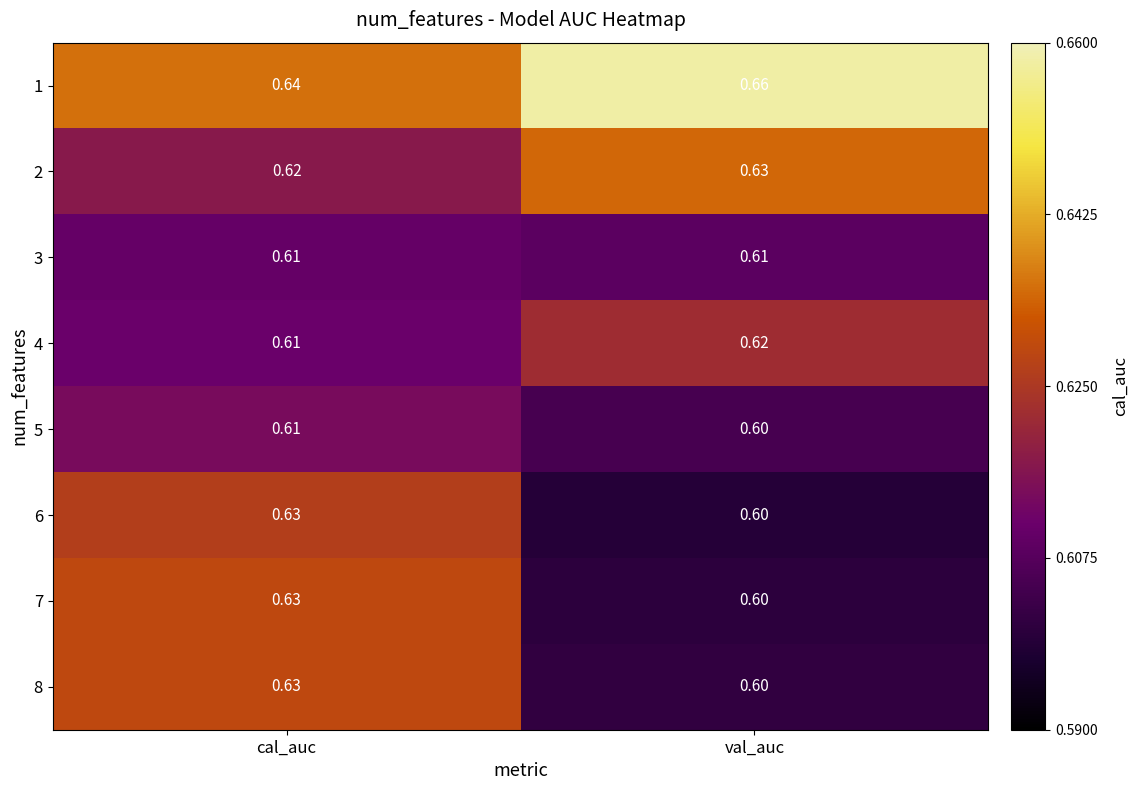

Where is 1 nearest to the value 0?

cal_auc